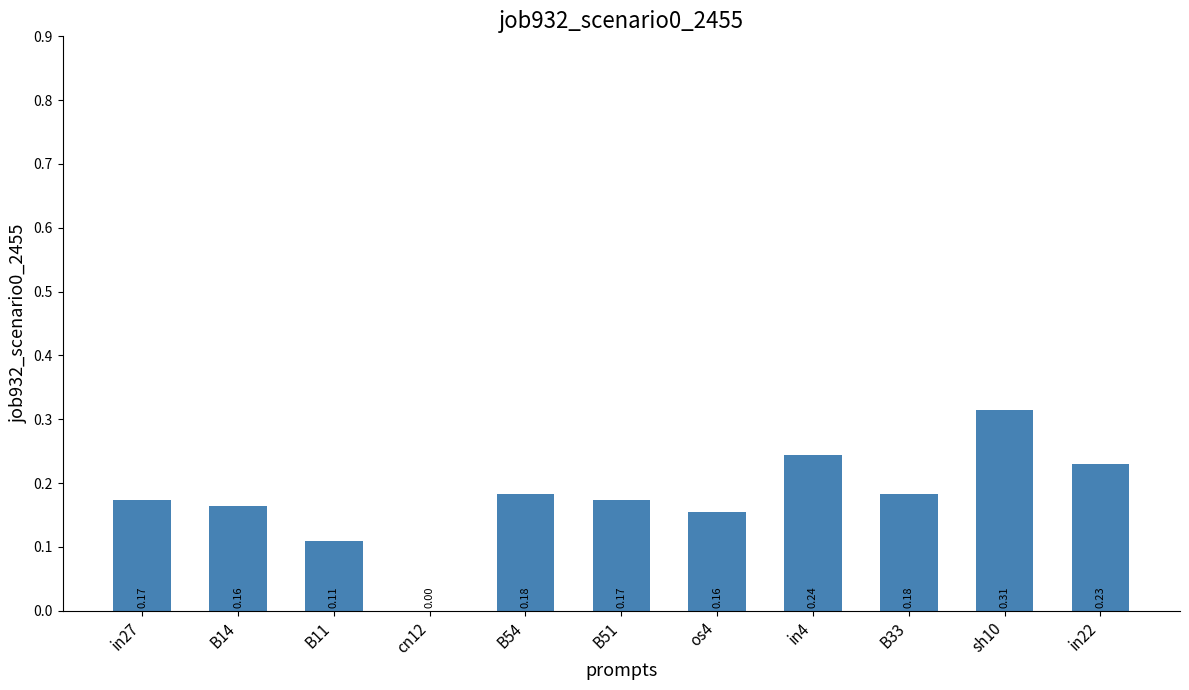

Which has a higher value, B33 or os4?

B33